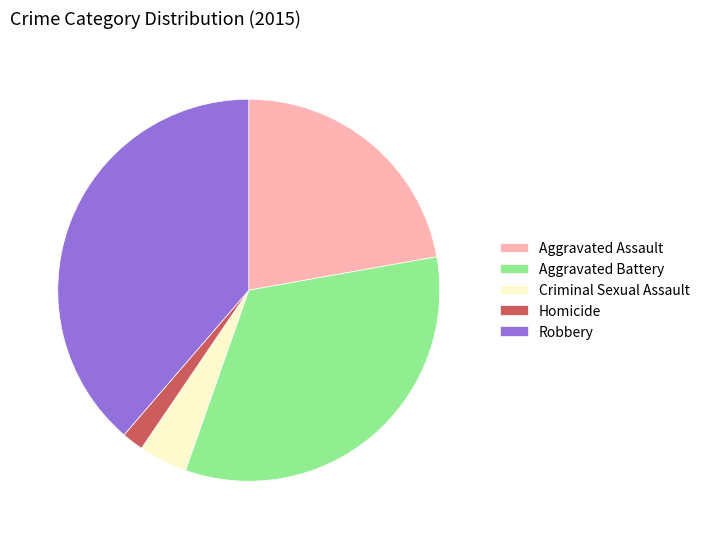

Does Aggravated Assault account for over 50% of the chart?

No